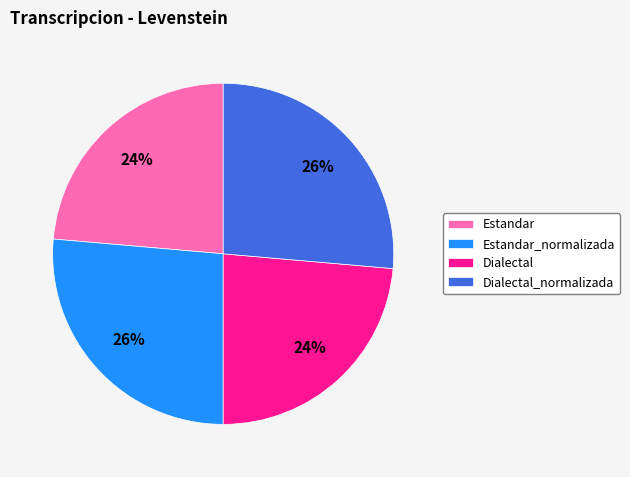

Does any single category account for the majority?

No